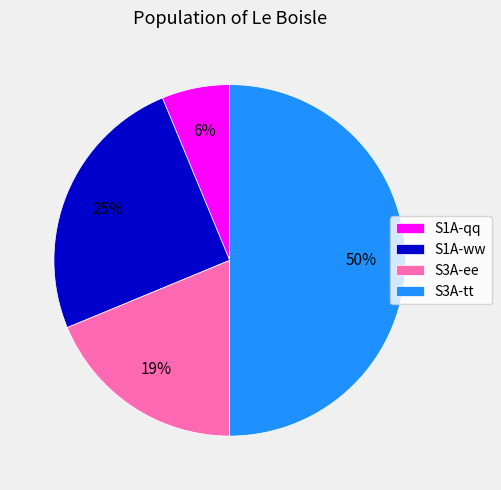

Which slice is the smallest?

S1A-qq